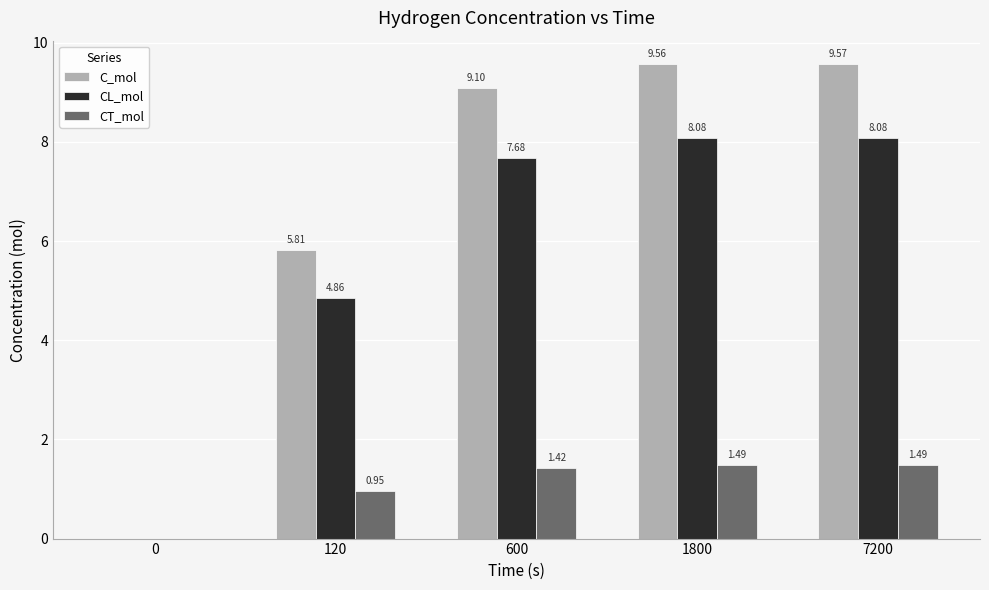

How many values in CL_mol are above zero?

4